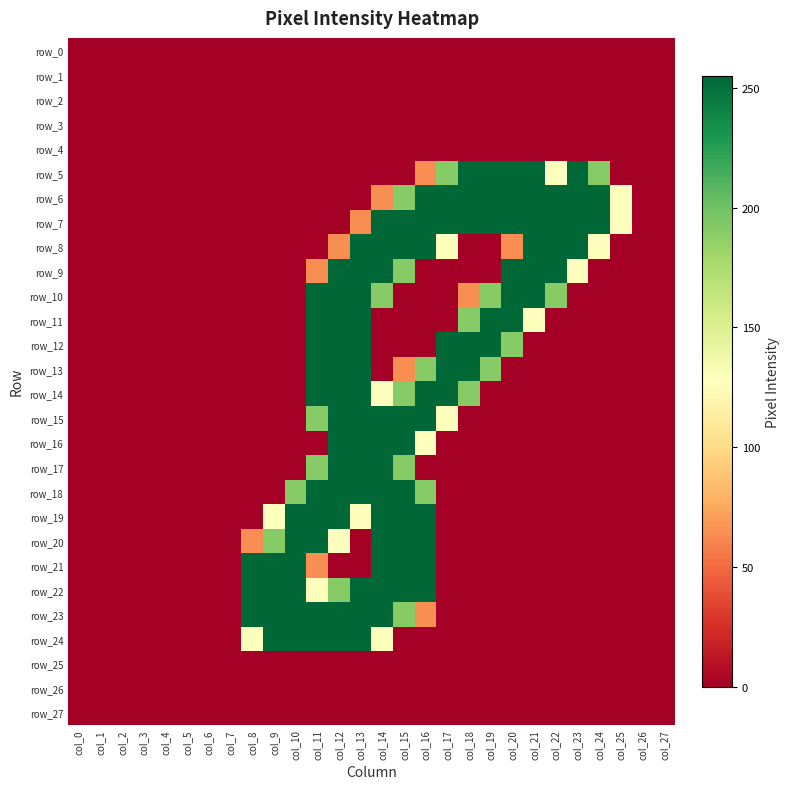

Which category has the highest value in the row_8 series?

col_13